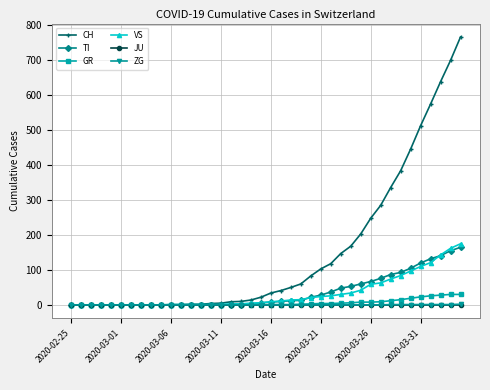

Which series has the widest spread of values?

CH